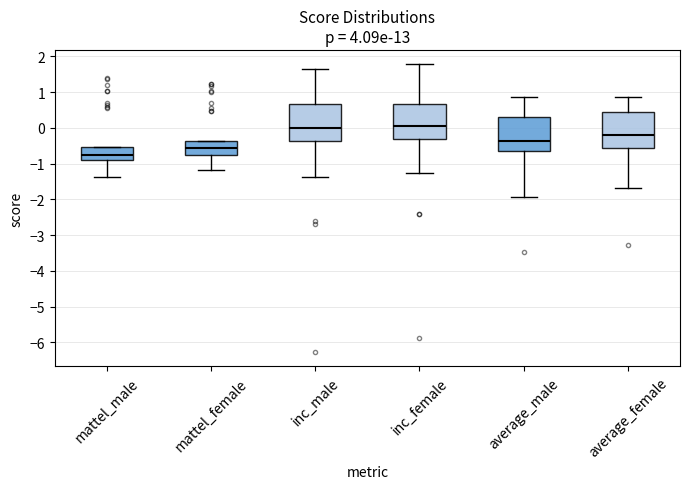

Reading left to right, read every box against the y-axis: the position of its median line, the range the box covers, and the ends of its whiskers. The values are not printed on the chart, so give them approximately, as read against the axis.

mattel_male: median -0.7, box -0.9 to -0.5, whiskers -1.4 to -0.5
mattel_female: median -0.6, box -0.8 to -0.4, whiskers -1.2 to -0.4
inc_male: median 0.0, box -0.4 to 0.7, whiskers -1.4 to 1.6
inc_female: median 0.1, box -0.3 to 0.7, whiskers -1.3 to 1.8
average_male: median -0.4, box -0.6 to 0.3, whiskers -1.9 to 0.9
average_female: median -0.2, box -0.6 to 0.4, whiskers -1.7 to 0.9